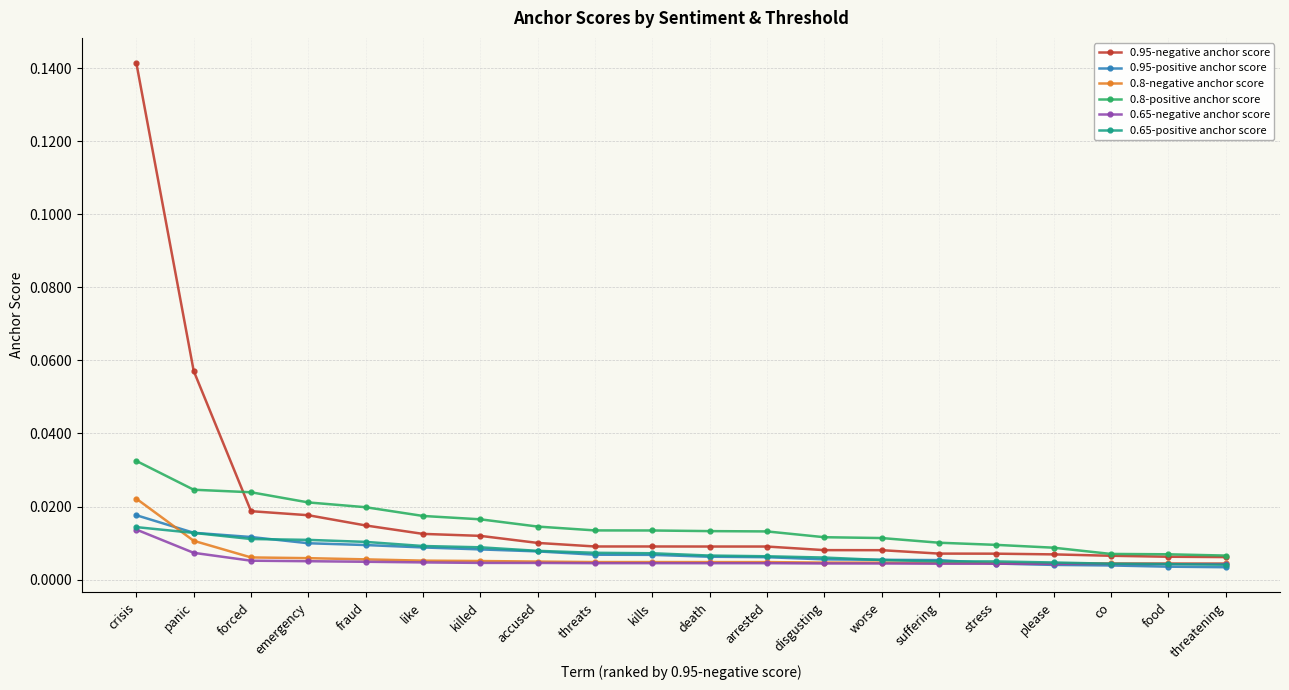

Which series changed the most between fraud and food?

0.8-positive anchor score